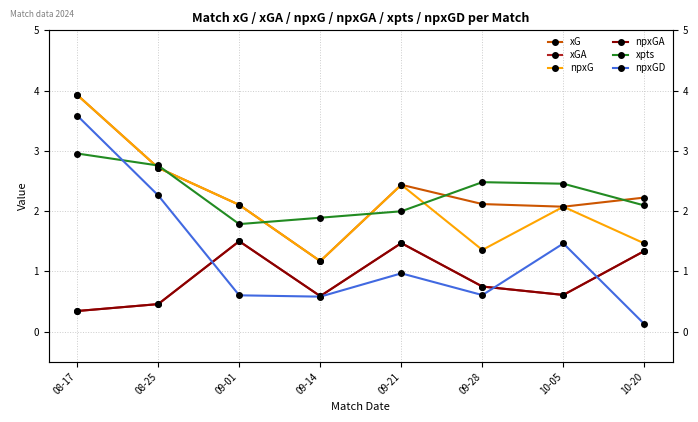

True or false: npxG and npxGD cross at least once.

False